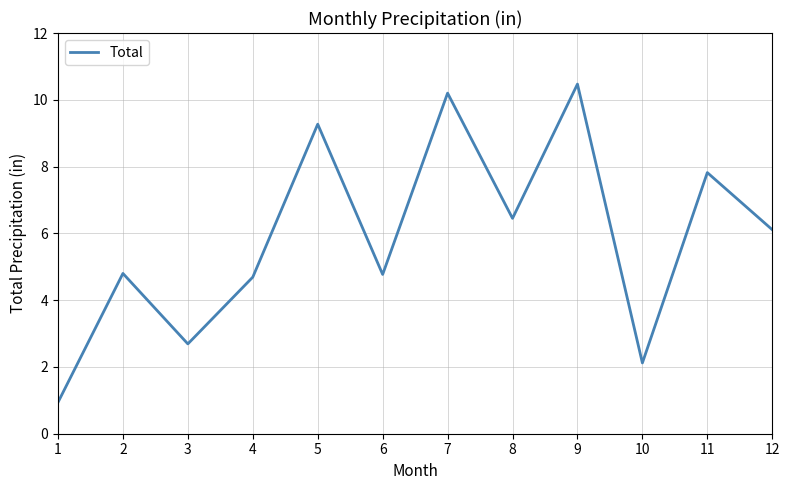

What is the minimum value shown in the chart?

0.9